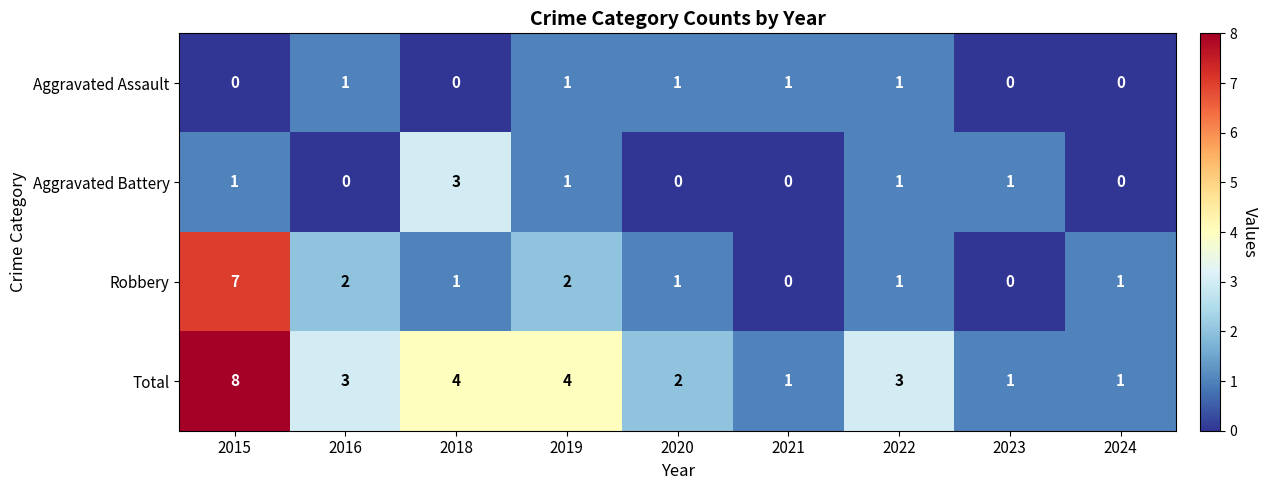

Between 2019 and 2023, which series saw the biggest shift?

Total